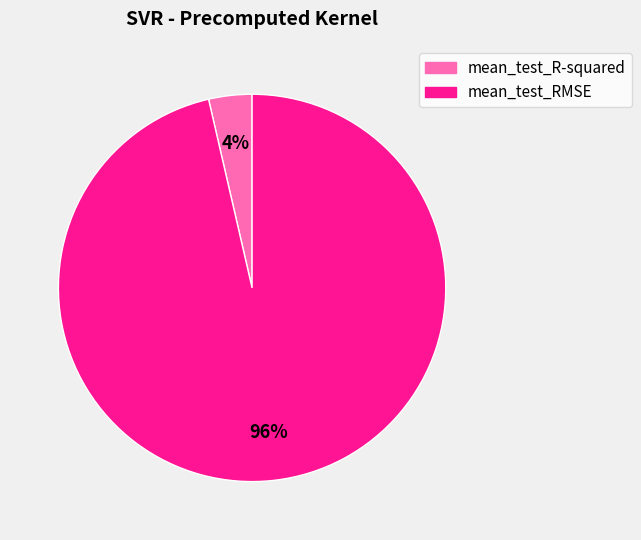

Is the sum of mean_test_R-squared and mean_test_RMSE greater than half?

Yes